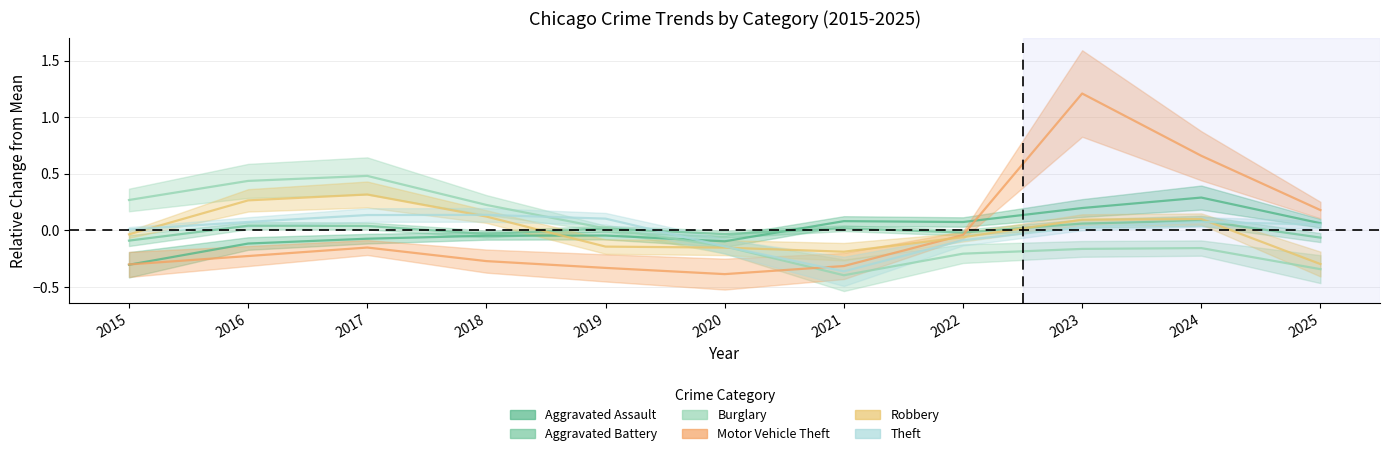

Which has a higher value, 2015 or 2025?

2025